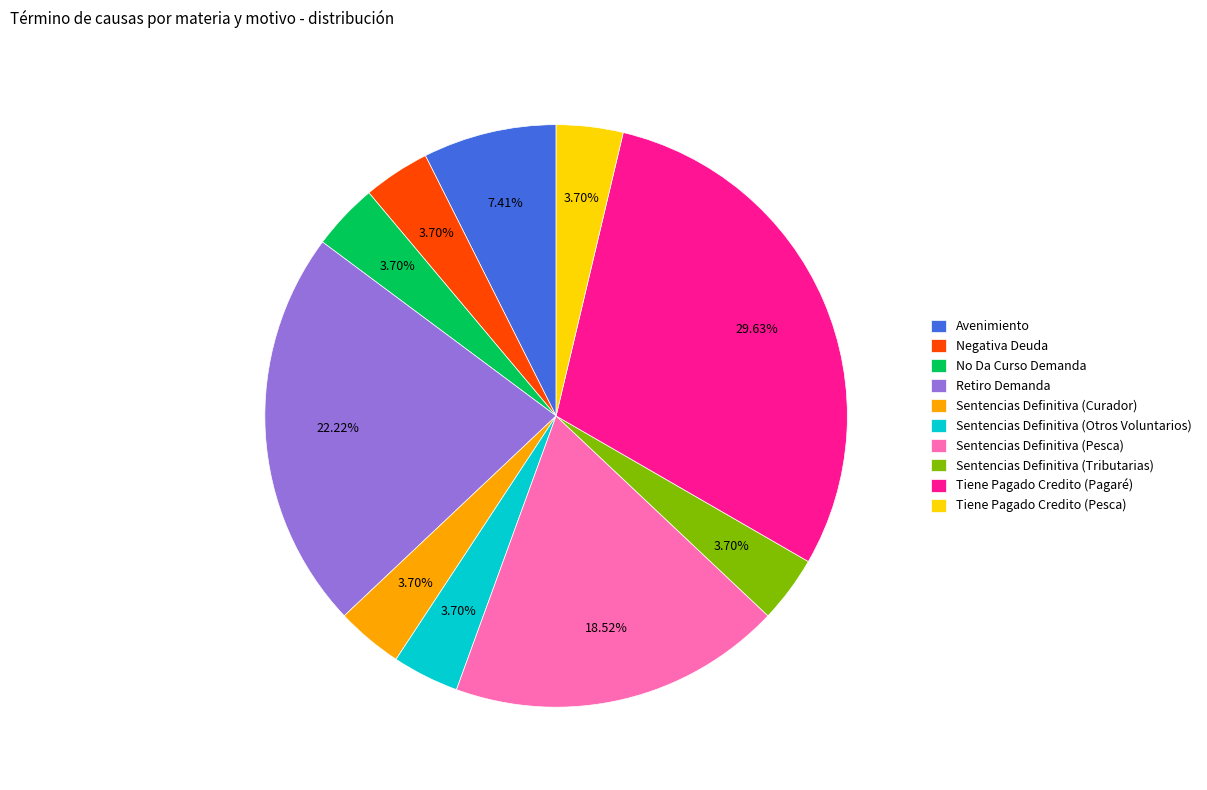

To the nearest percent, what percentage of the pie is Sentencias Definitiva (Tributarias)?

4%